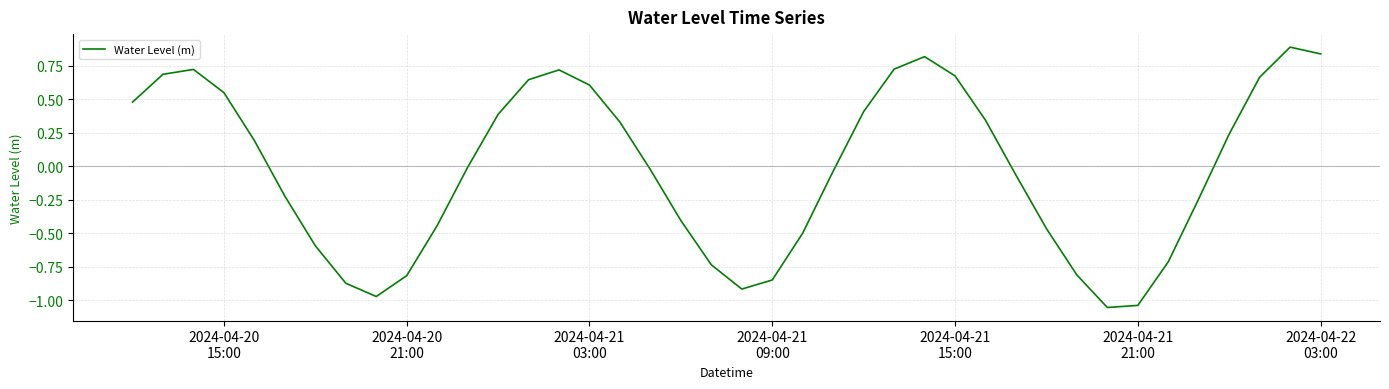

True or false: there are more than 2 points higher than both neighbors.

True